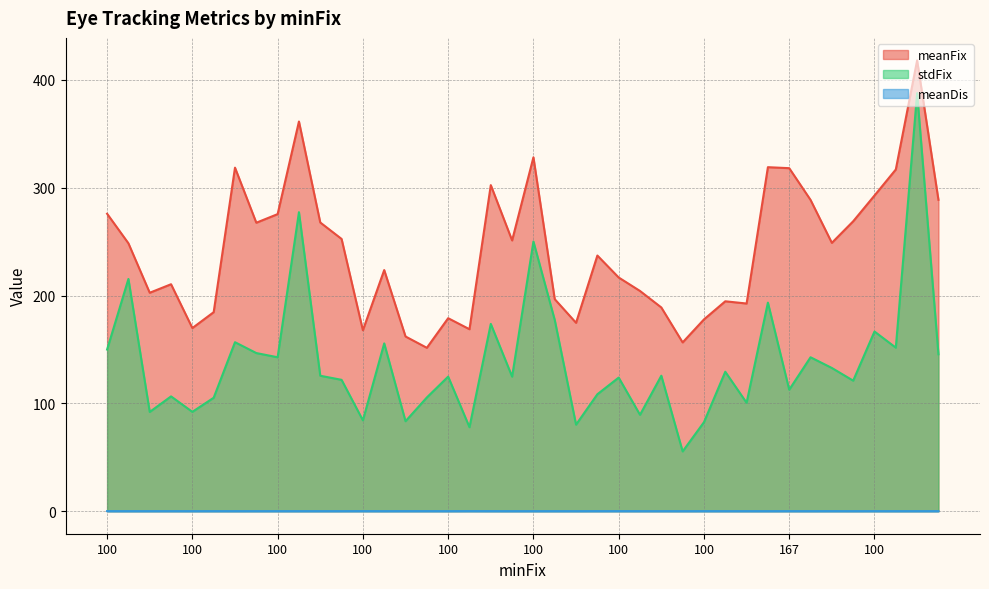

How many interior local peaks does the meanFix series have?

11